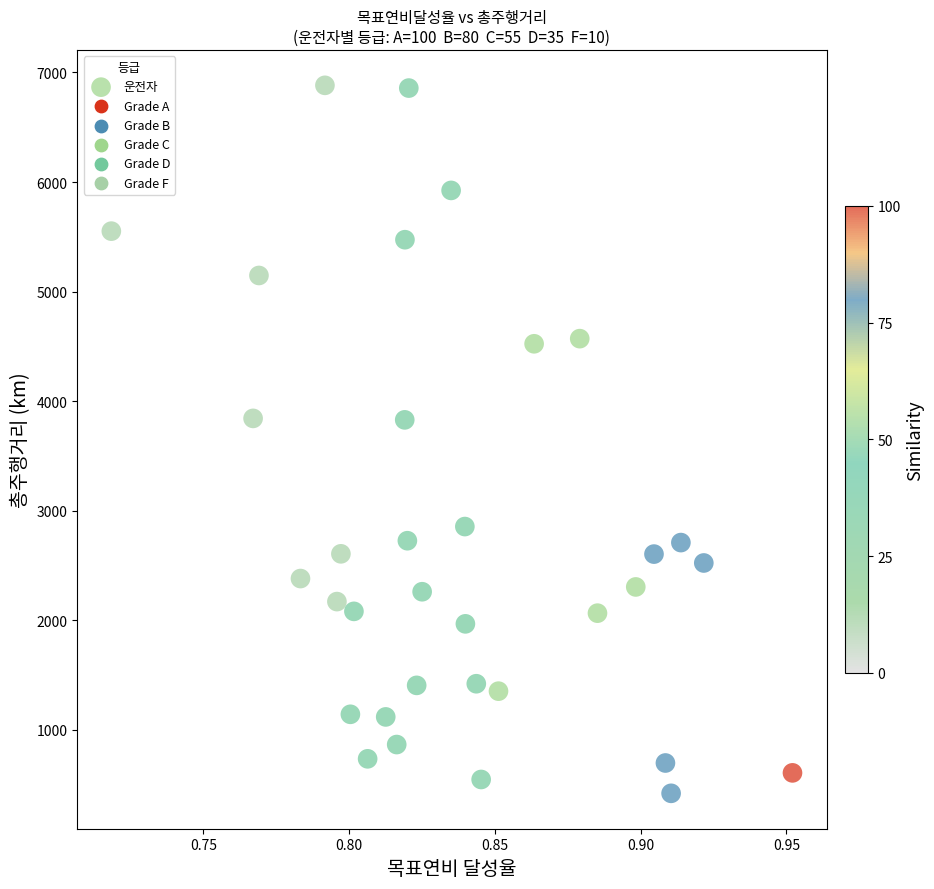

What is the range of Y values (max minus min)?

6460.6